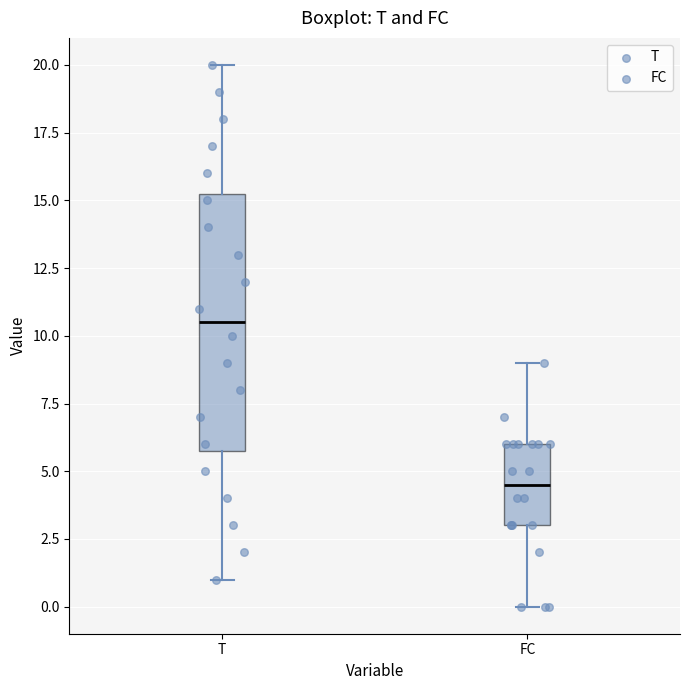

Comparing the boxes themselves (not the whiskers), which one is the tallest?

T